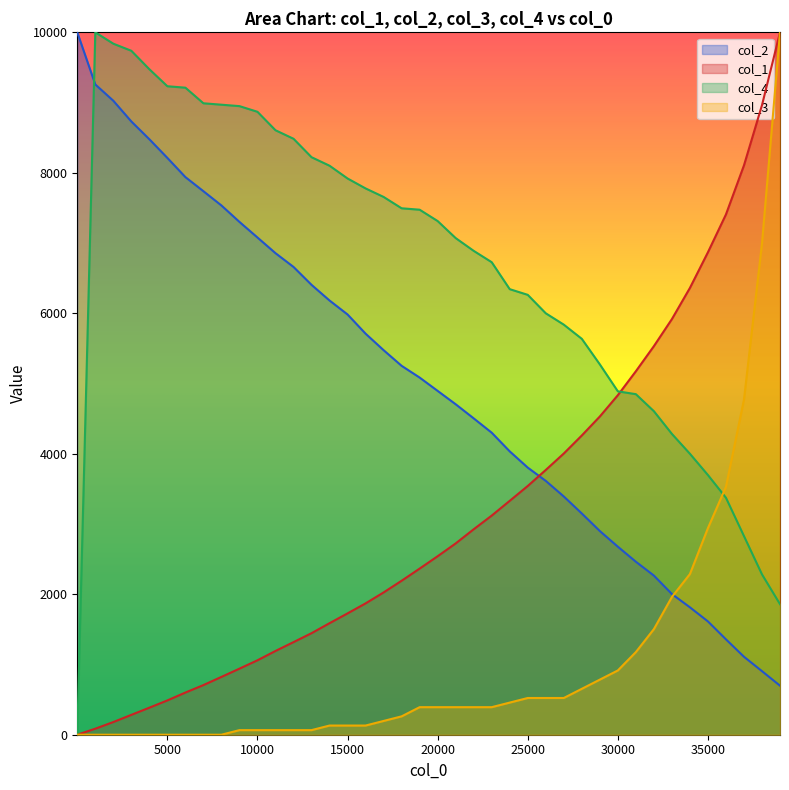

How many values in the col_4 series exceed 7313?

20